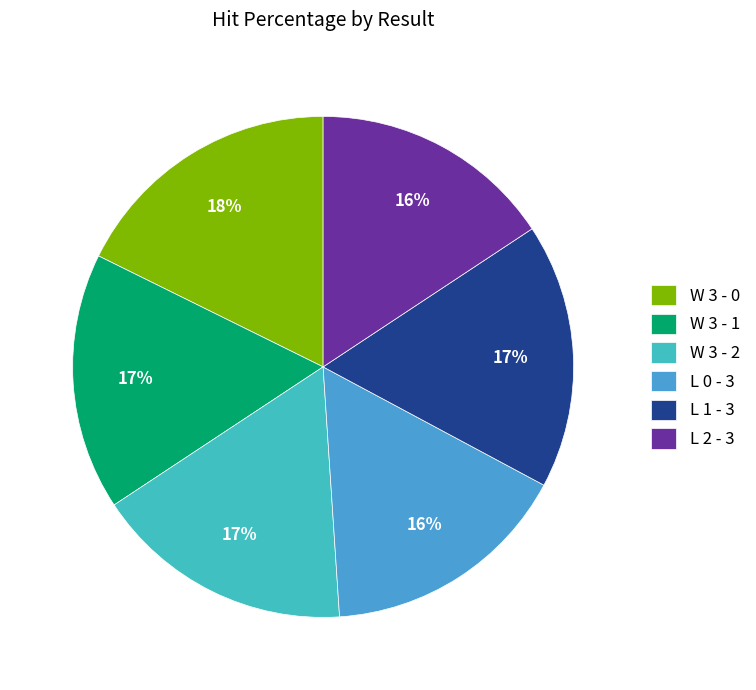

Is there a majority slice in this chart?

No